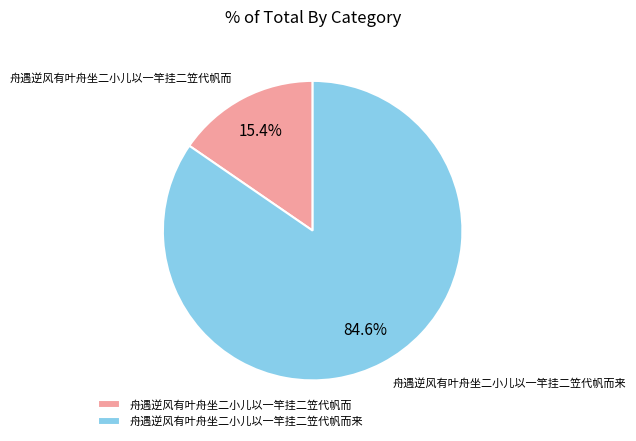

Which slice is the smallest?

舟遇逆风有叶舟坐二小儿以一竿挂二笠代帆而